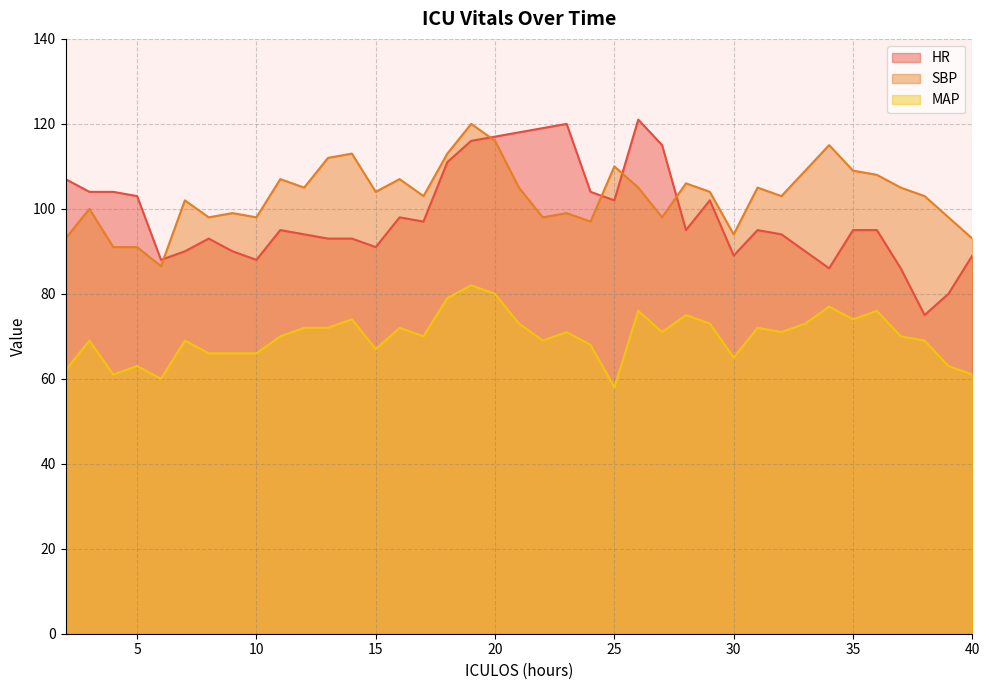

At which category does MAP reach its first local peak?

3